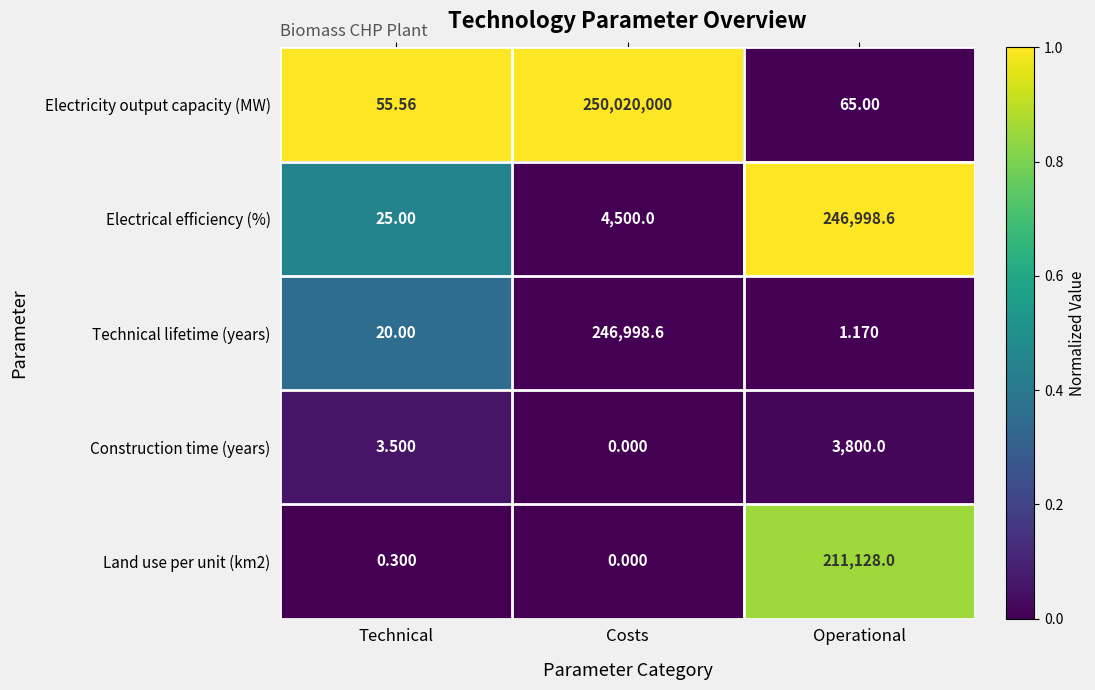

List the labels in order of Electrical efficiency (%) value, smallest first.

Technical, Costs, Operational